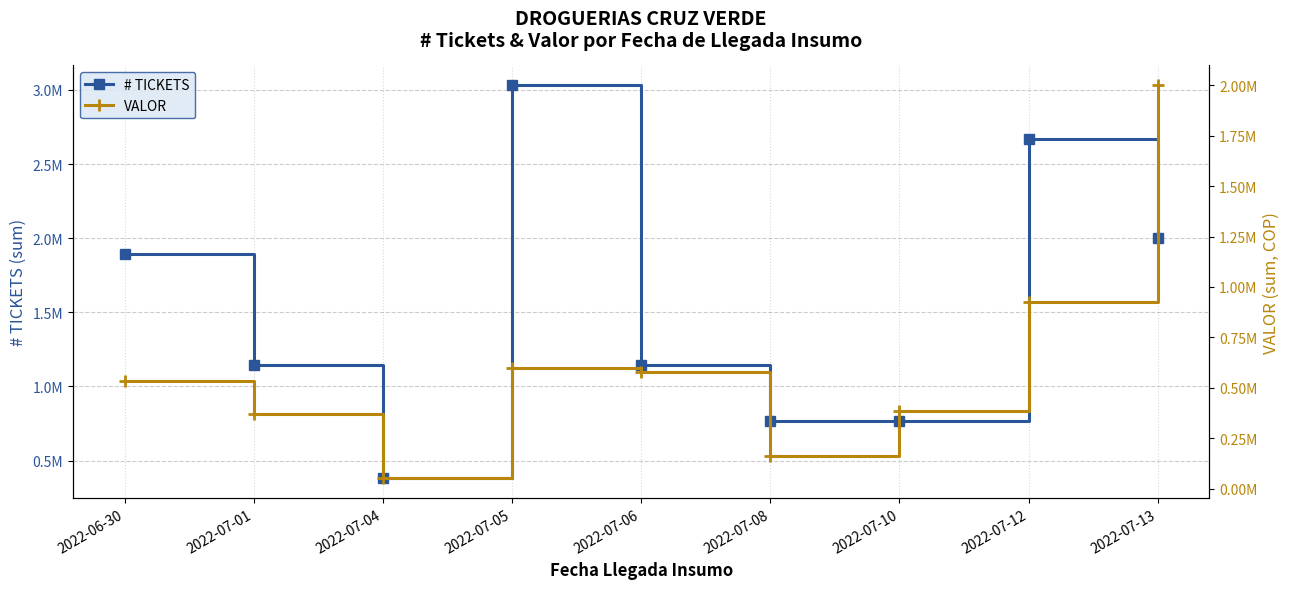

How many data points in # TICKETS are less than 1145453?

4